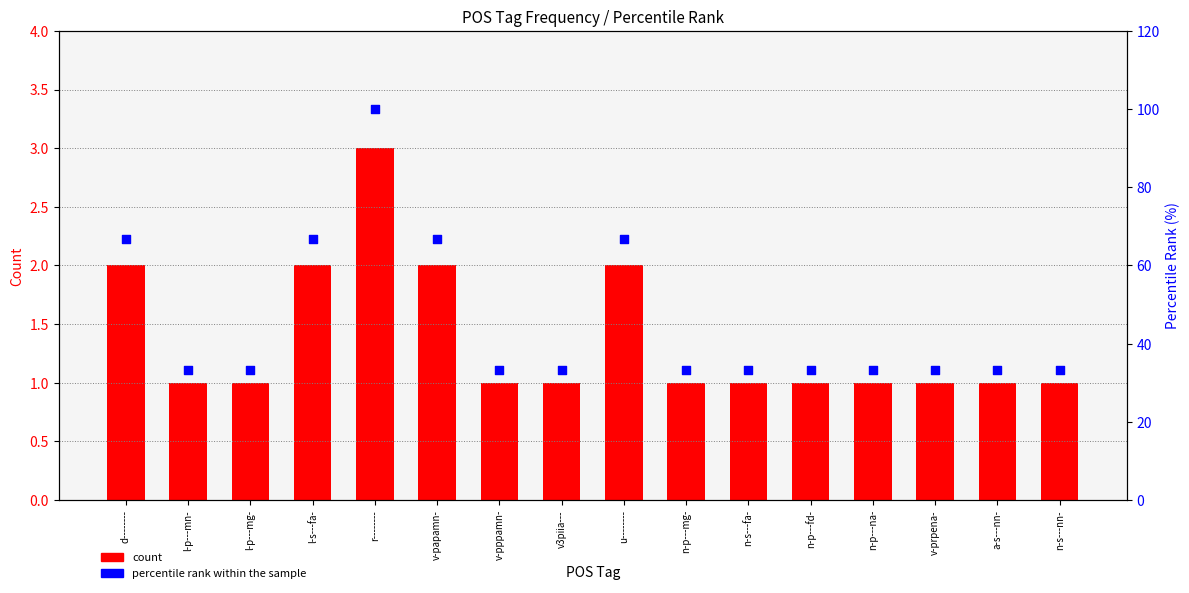

Which series has the widest spread of Y values?

percentile rank within the sample